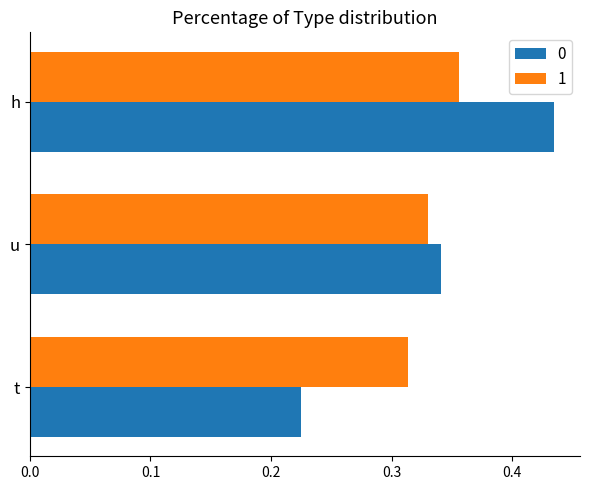

Is it true that 0 equals 0.6 at u?

False